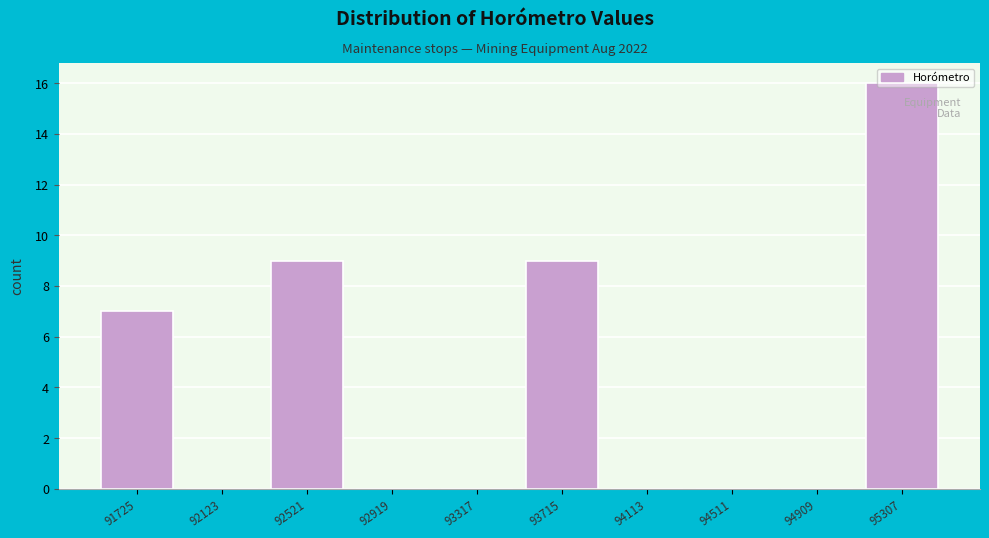

What is the greatest value displayed?

16